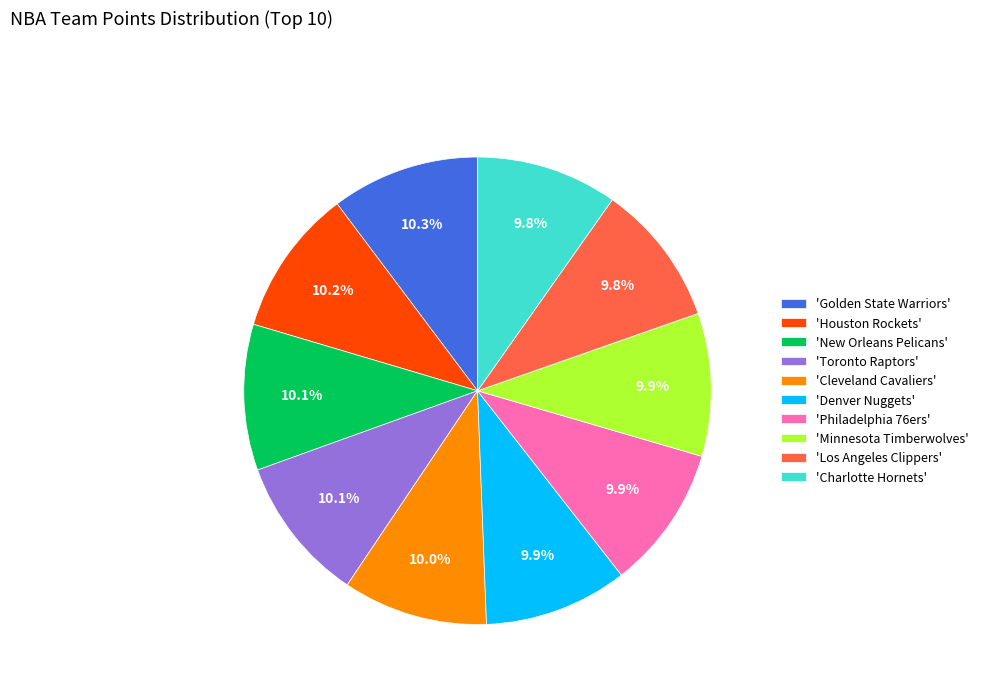

Does 'Philadelphia 76ers' represent more than half of the total?

No